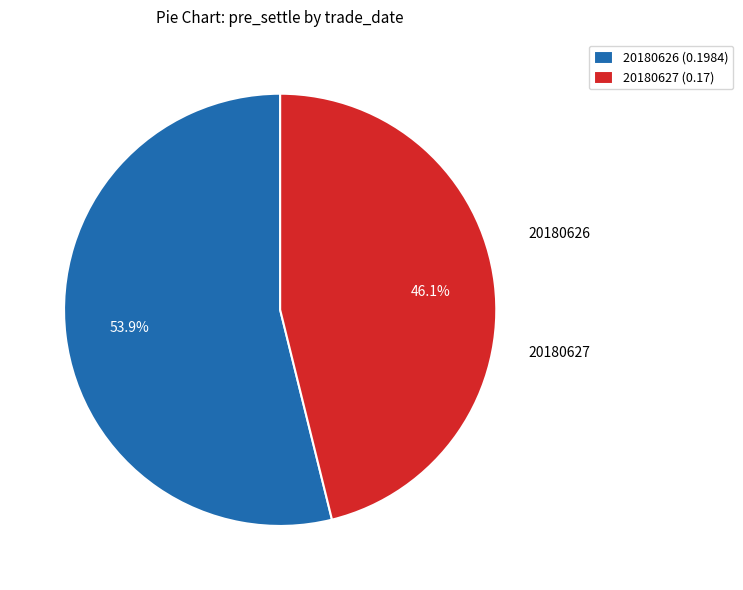

Rank the categories by value from lowest to highest.

20180627, 20180626